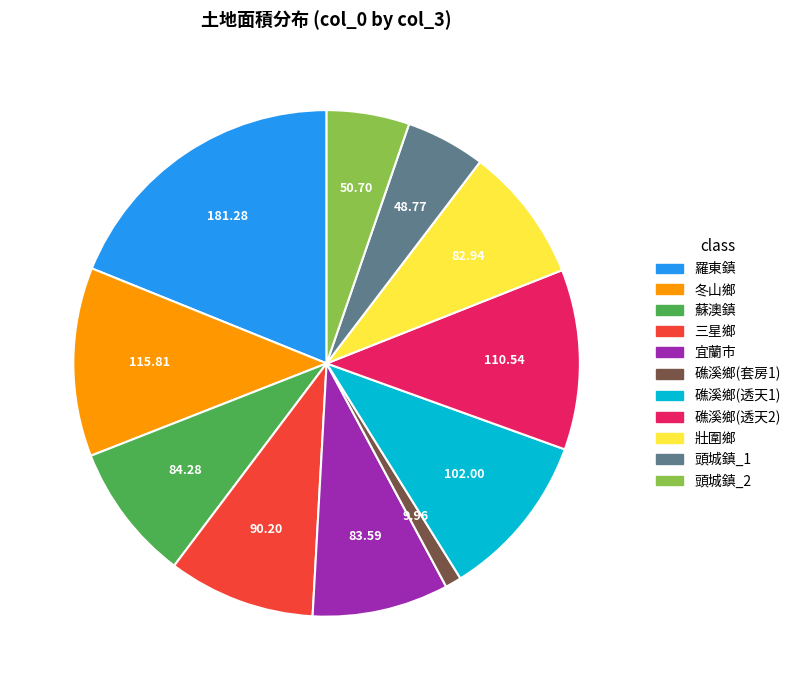

Is there any slice that represents more than half of the pie?

No